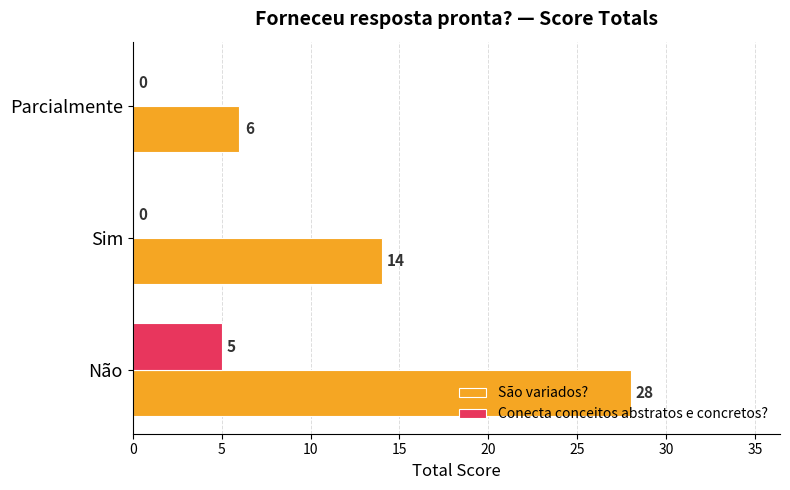

What are all the series names shown in the legend?

São variados?, Conecta conceitos abstratos e concretos?